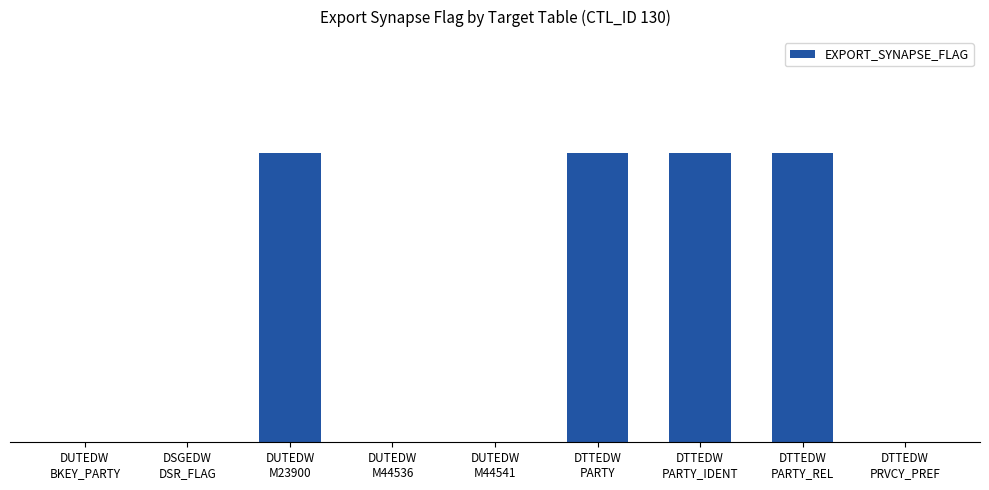

Are the bars horizontal?

No